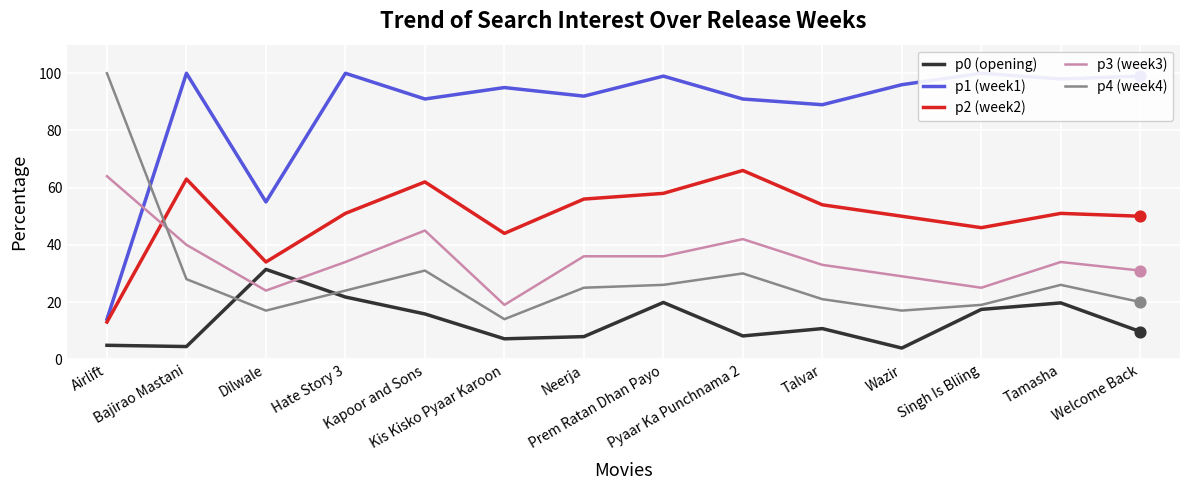

Which series contains the highest Y value?

p1 (week1)